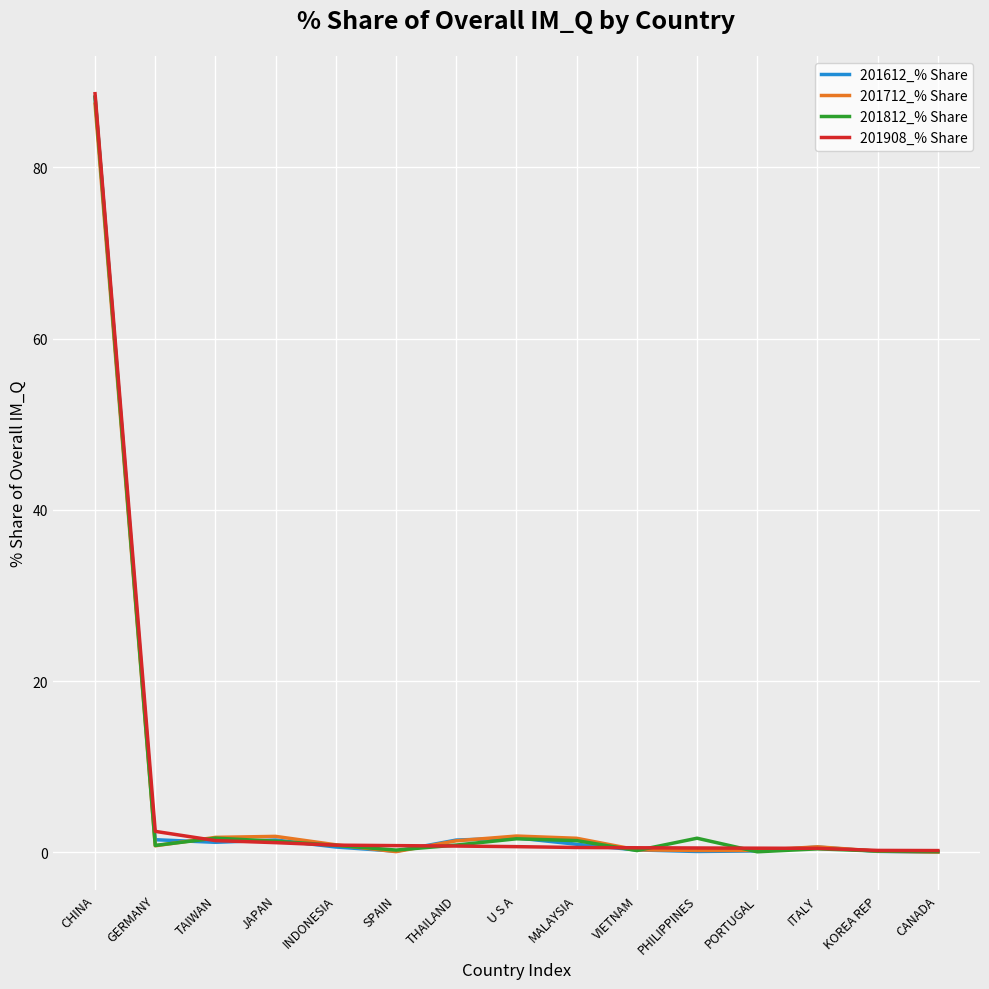

At which category is the sum across all series the highest?

CHINA